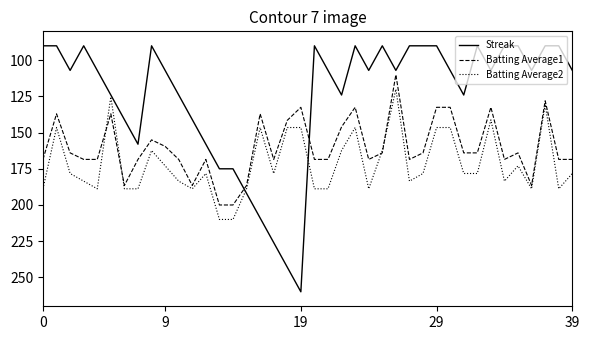

What is the greatest value displayed?

260.0